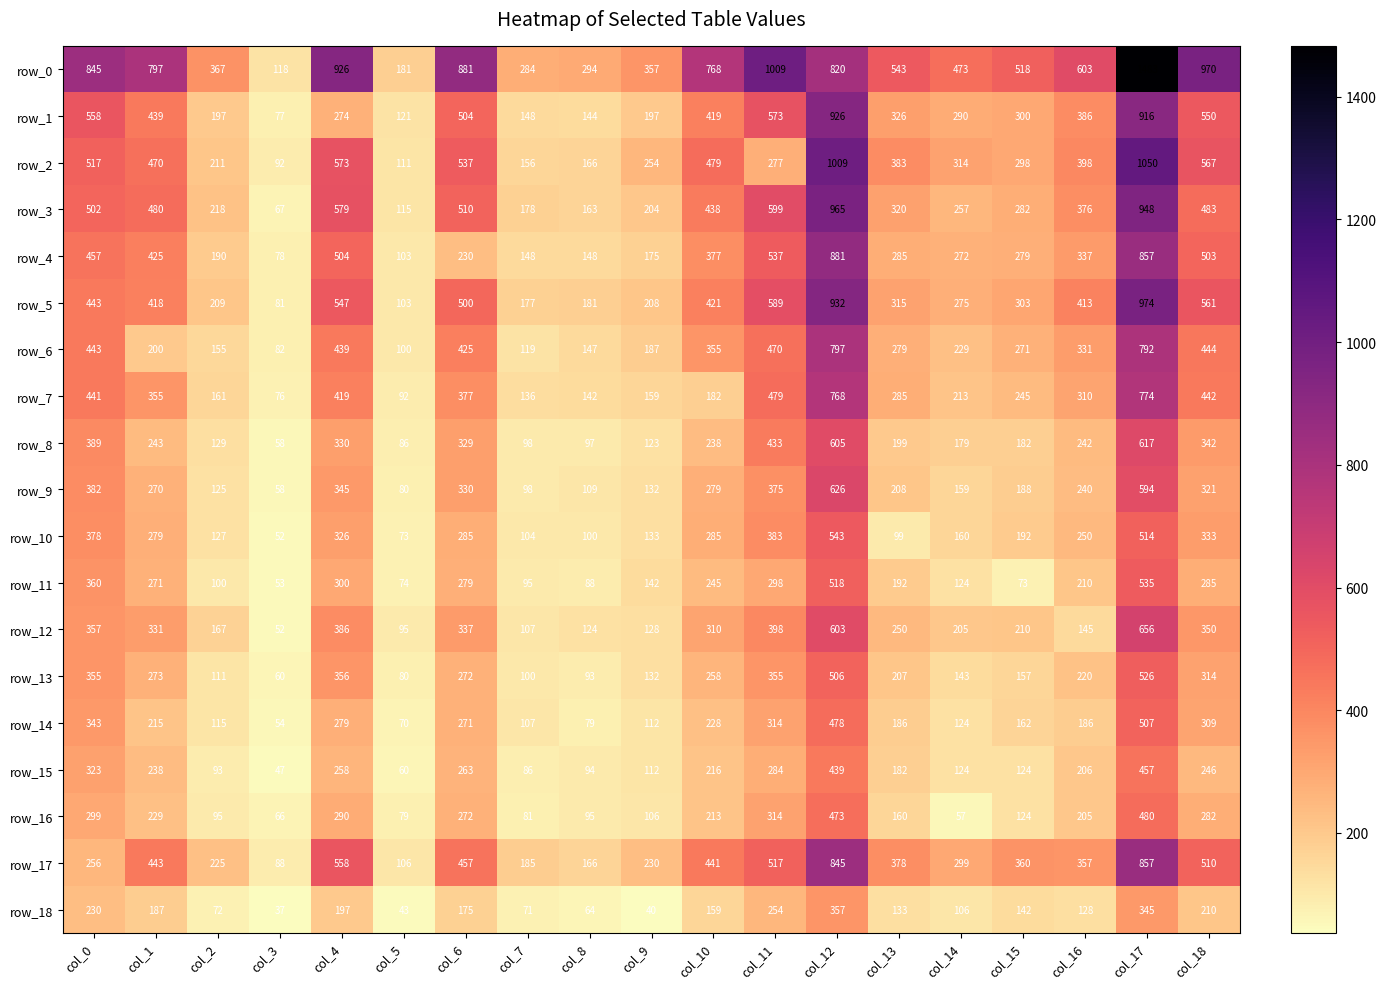

Rank the categories by row_12 value from lowest to highest.

col_3, col_5, col_7, col_8, col_9, col_16, col_2, col_14, col_15, col_13, col_10, col_1, col_6, col_18, col_0, col_4, col_11, col_12, col_17